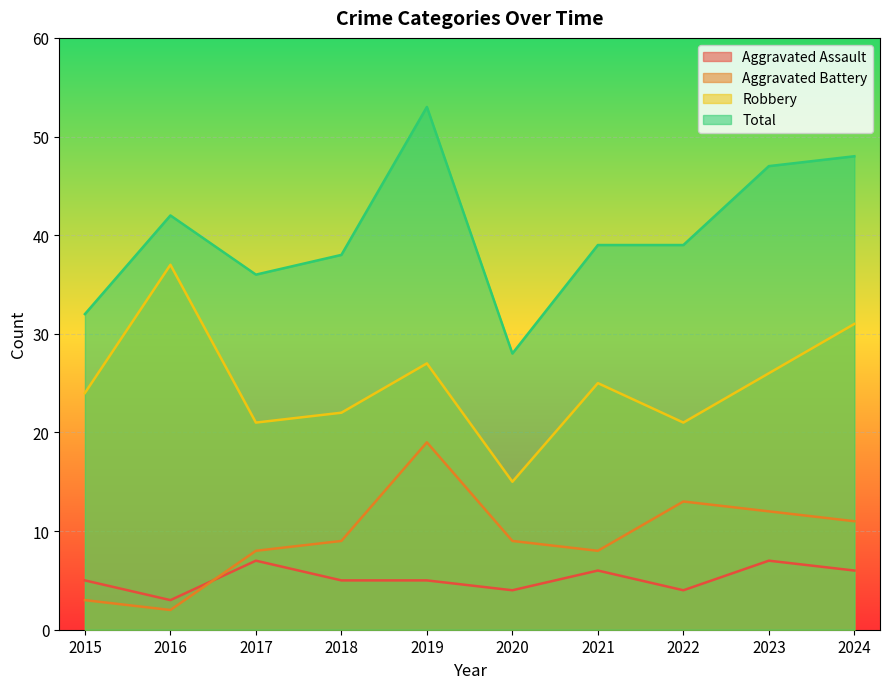

How many Aggravated Assault values are between 4 and 6?

7